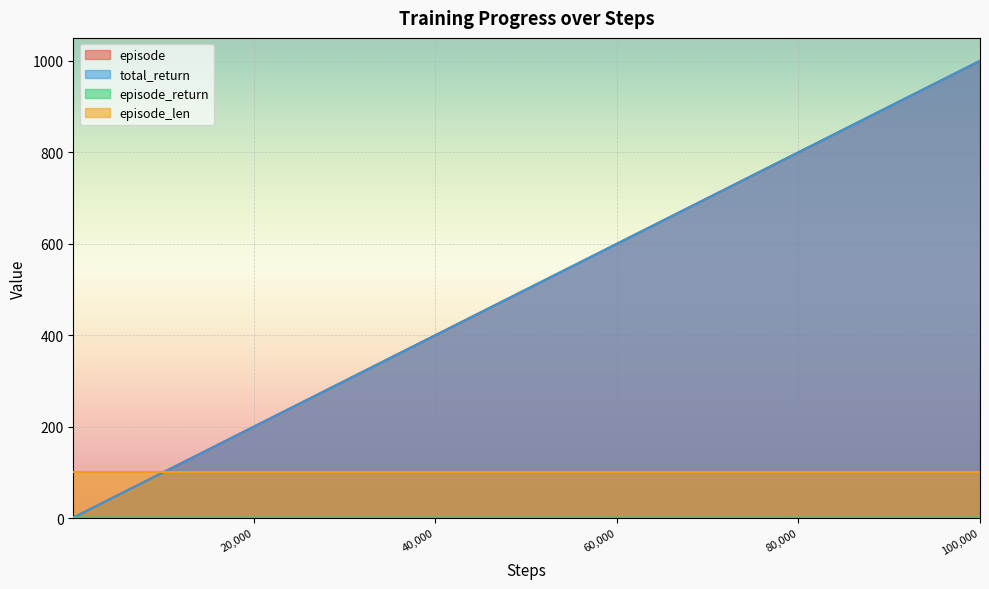

At which category is the sum across all series the highest?

100,000